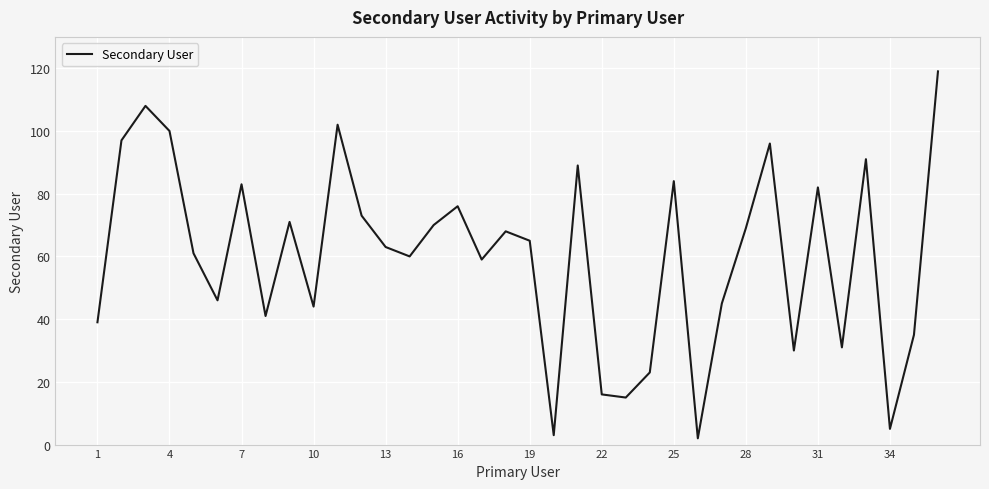

What is the maximum value shown in the chart?

119